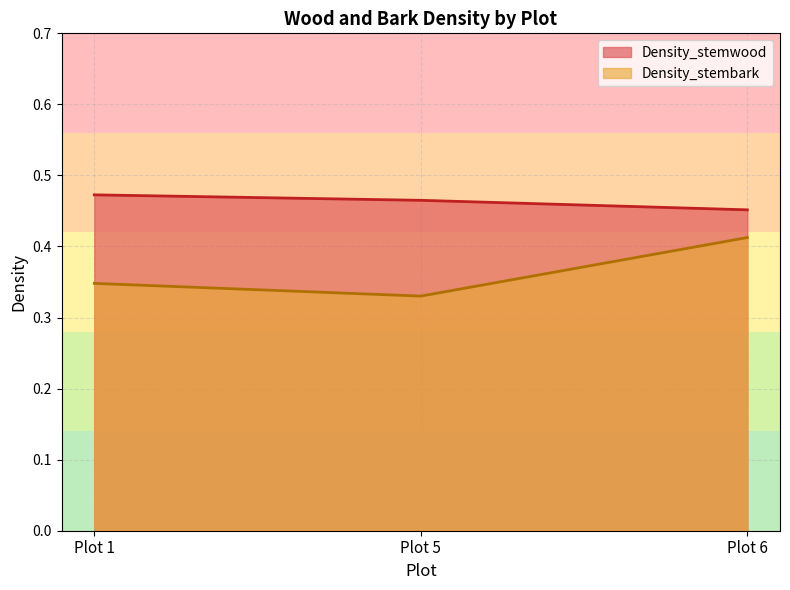

Between Plot 5 and Plot 6, which series saw the biggest shift?

Density_stembark